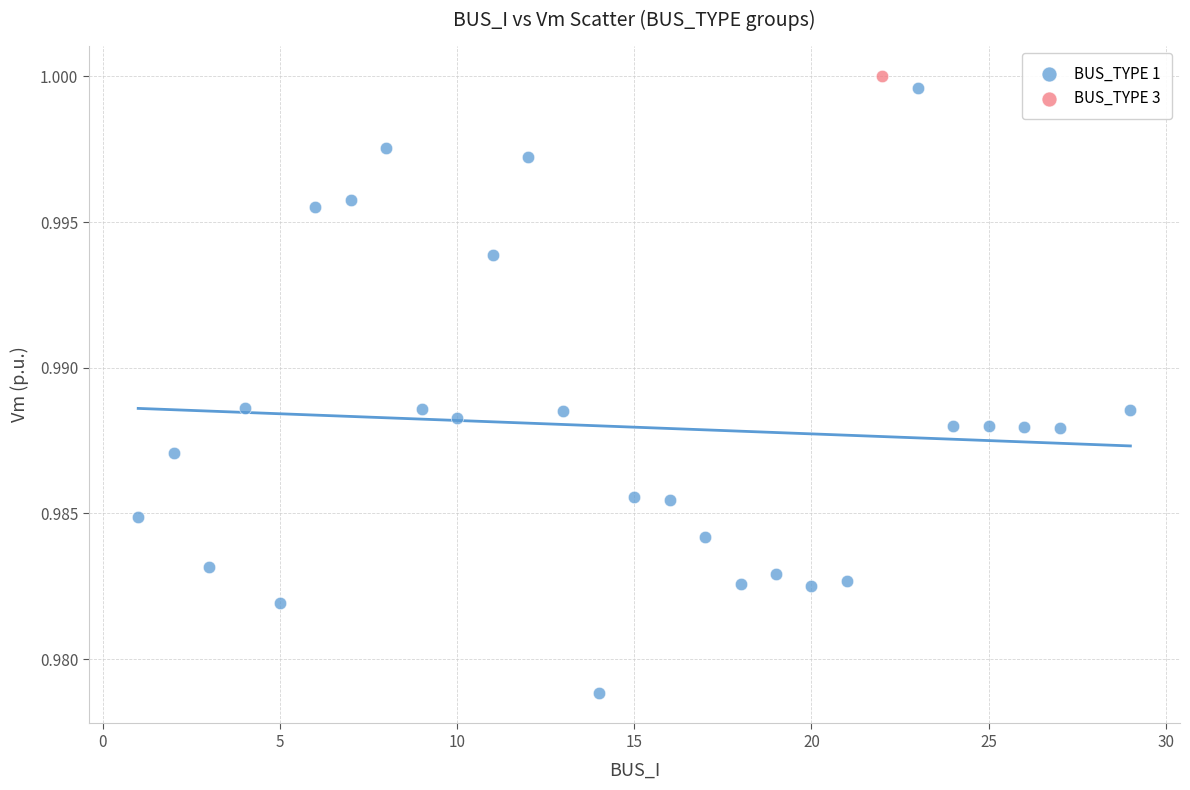

What are all the series names shown in the legend?

BUS_TYPE 1, BUS_TYPE 3